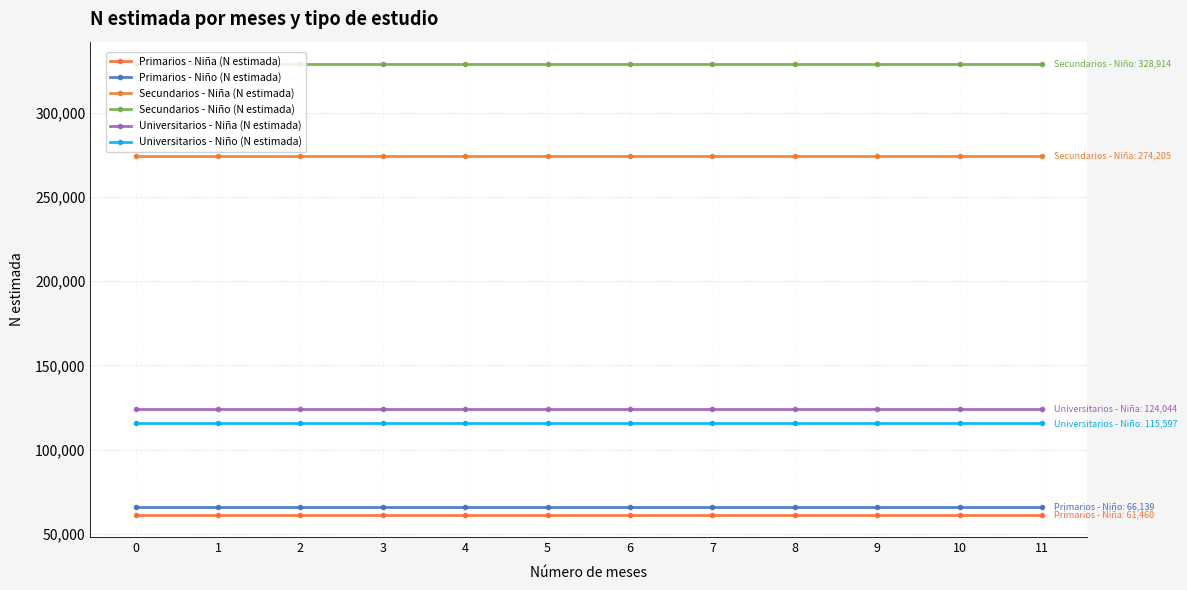

Is the value of Primarios - Niño (N estimada) at 0 greater than the value of Secundarios - Niño (N estimada) at 7?

No